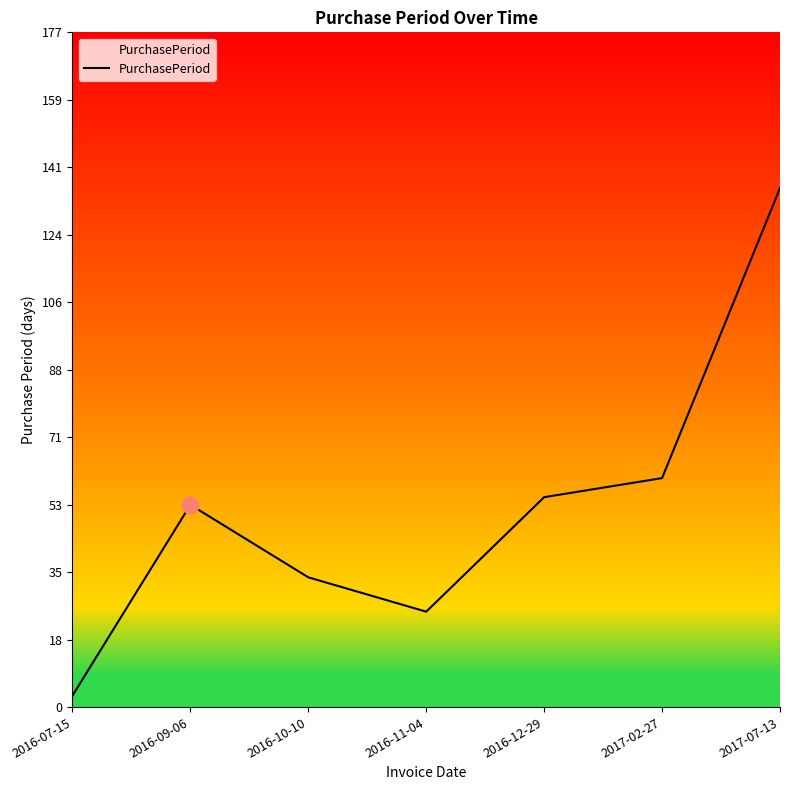

Reading left to right, list all the values displayed in this chart.

3	53	34	25	55	60	136